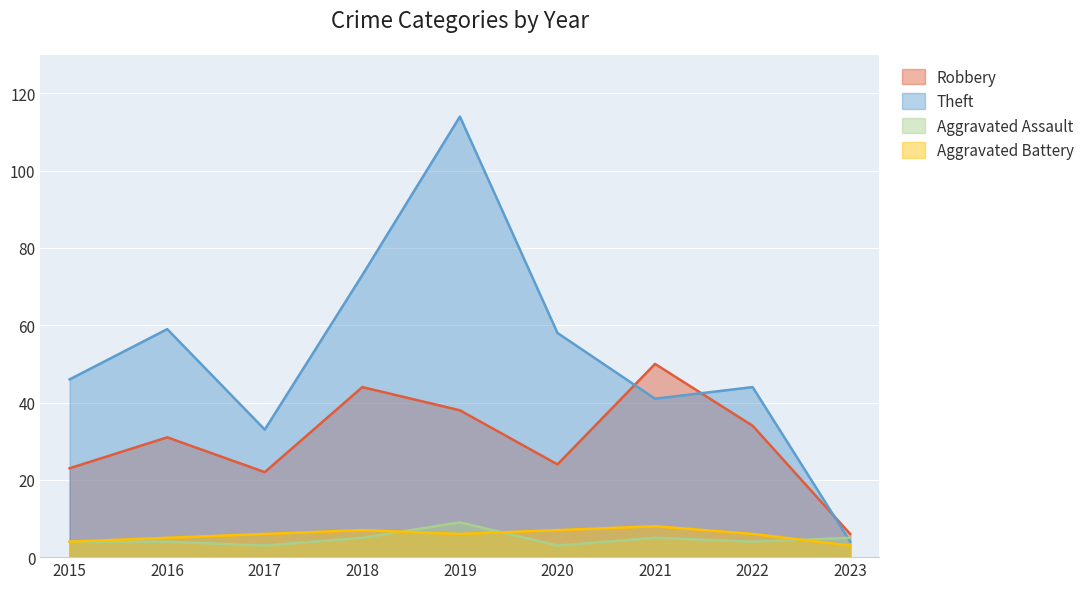

Which category has the highest value in the Aggravated Assault series?

2019